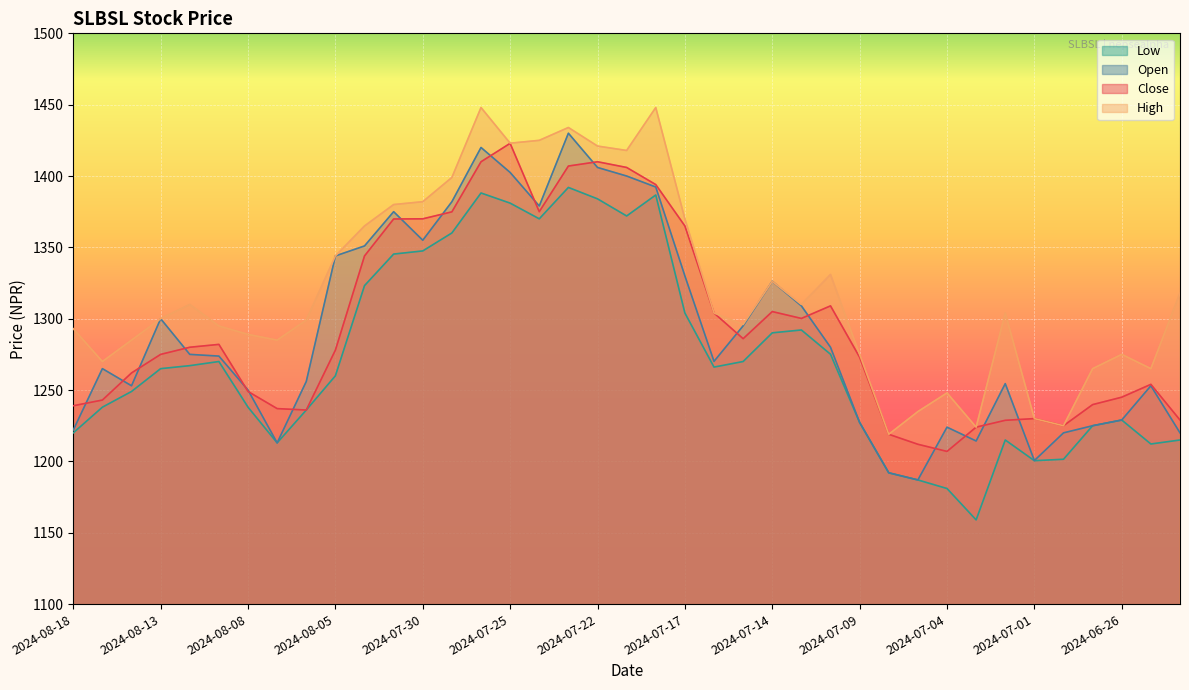

How many series are shown in this chart?

4